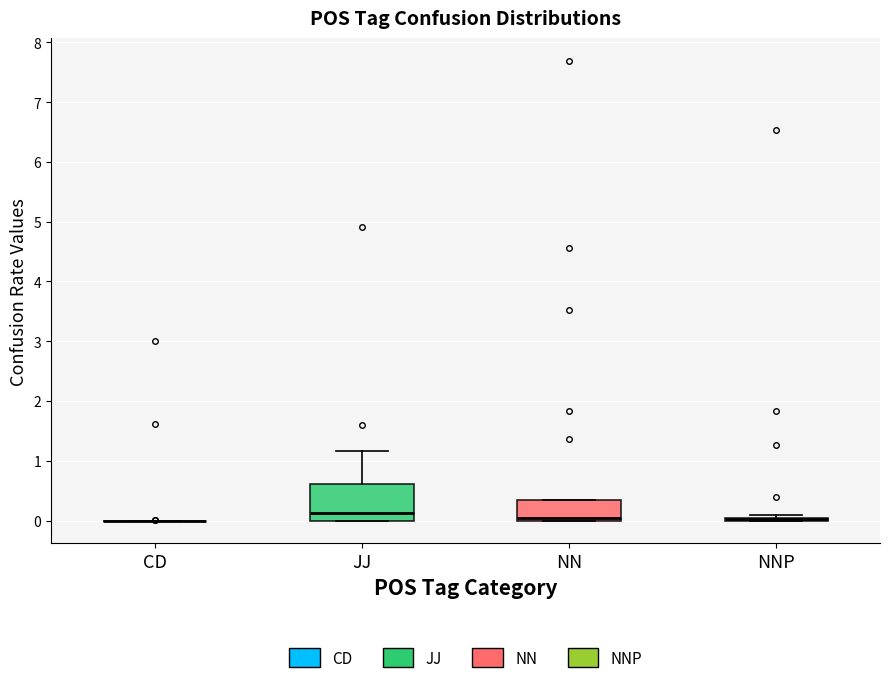

Comparing the boxes themselves (not the whiskers), which one is the tallest?

JJ